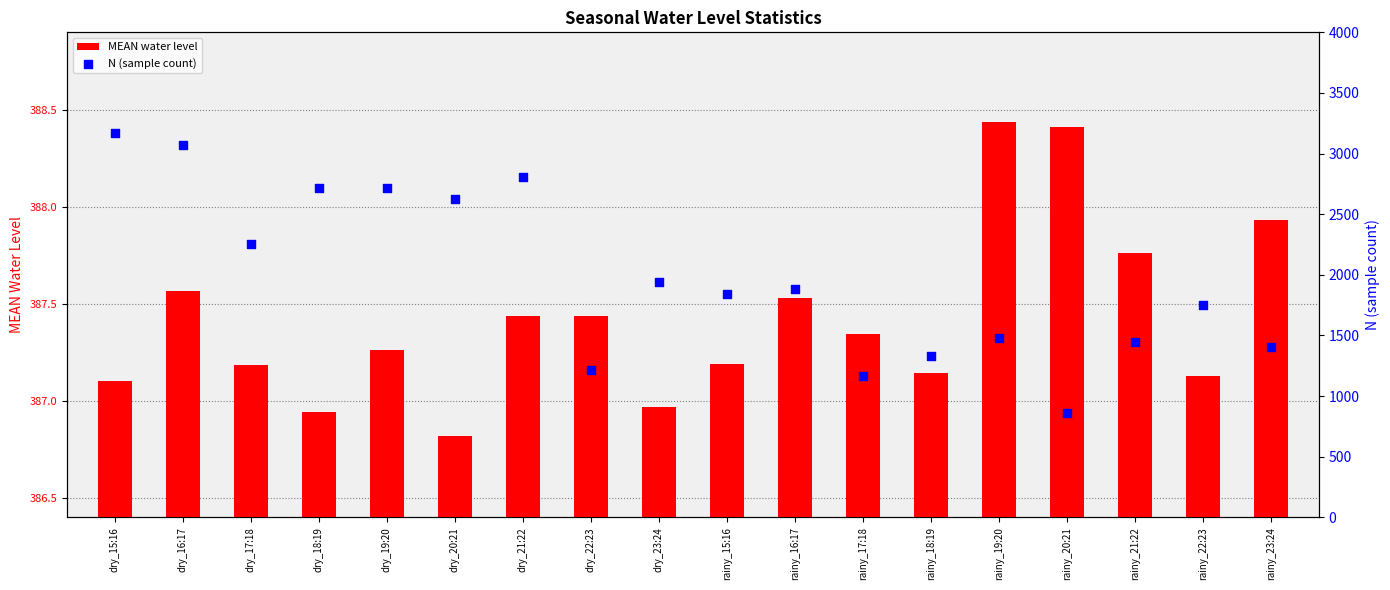

At which category is the sum across all series the highest?

dry_15:16